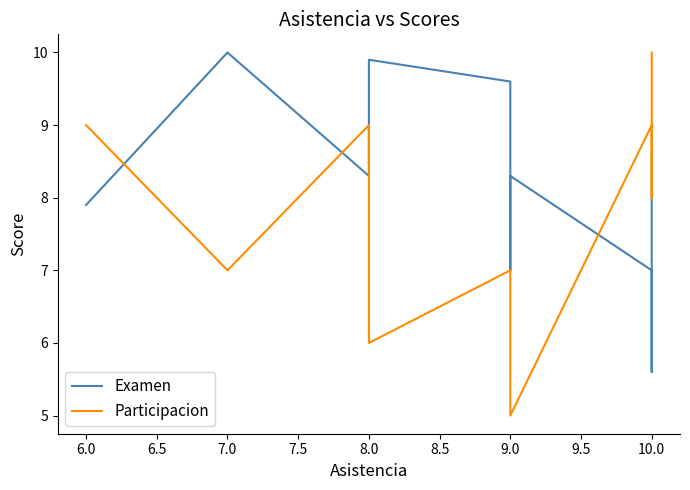

Rank the series by their average value, from lowest to highest.

Participacion, Examen